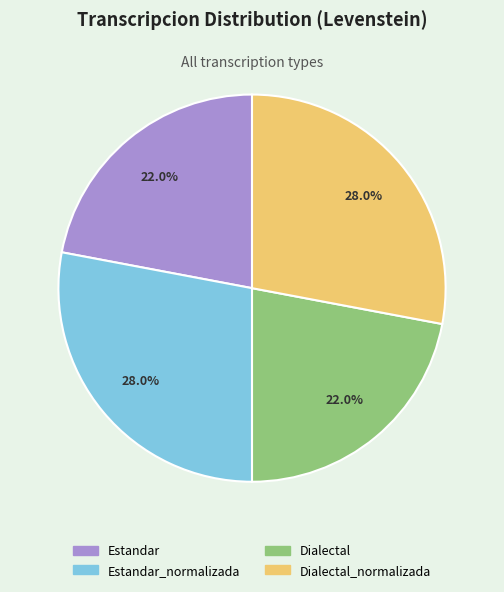

Does Dialectal_normalizada account for over 50% of the chart?

No